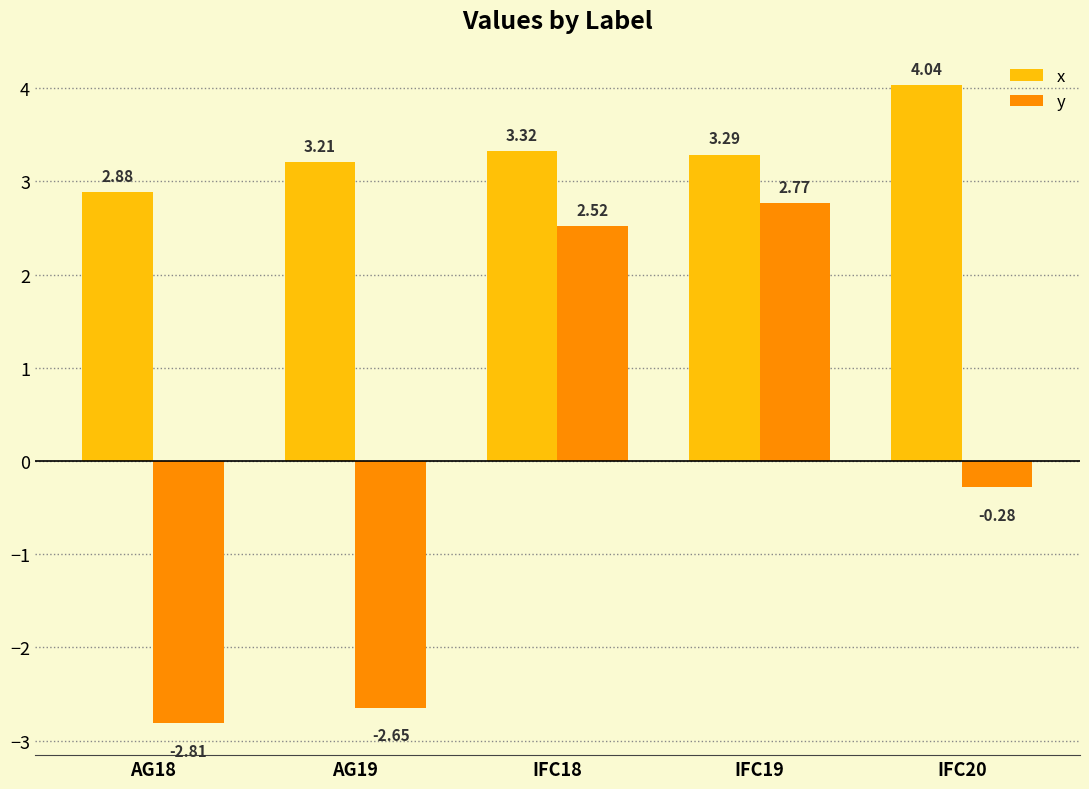

What is the sum of all x values?

16.7